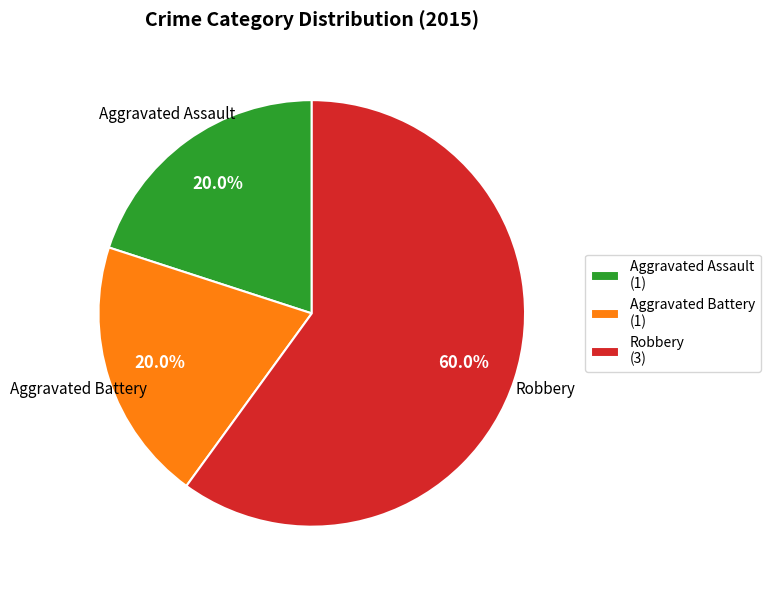

To the nearest percent, what is the difference between the largest and smallest slice percentages?

40%